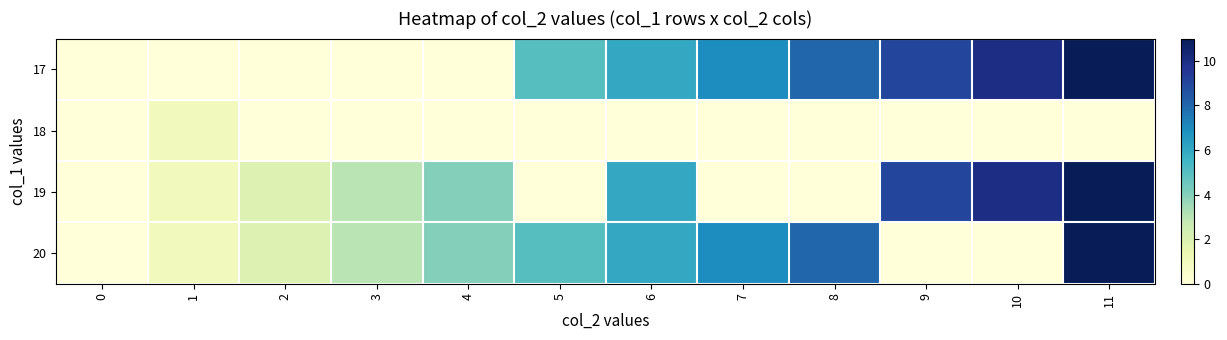

What is the total value across all series at 1?

3